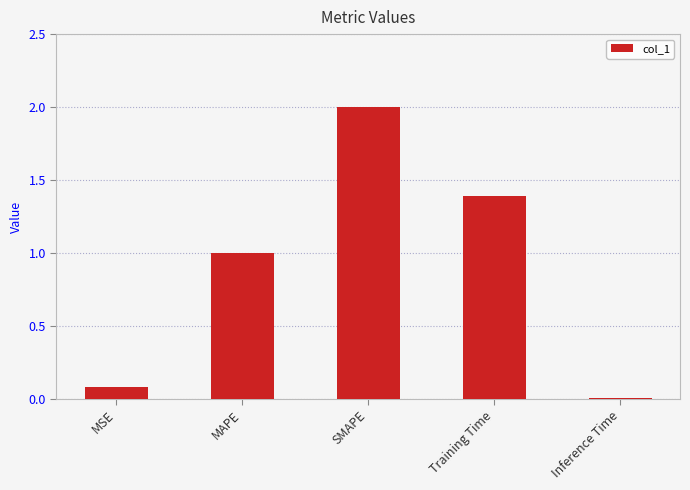

Is it true that the value at SMAPE is 2.0?

True